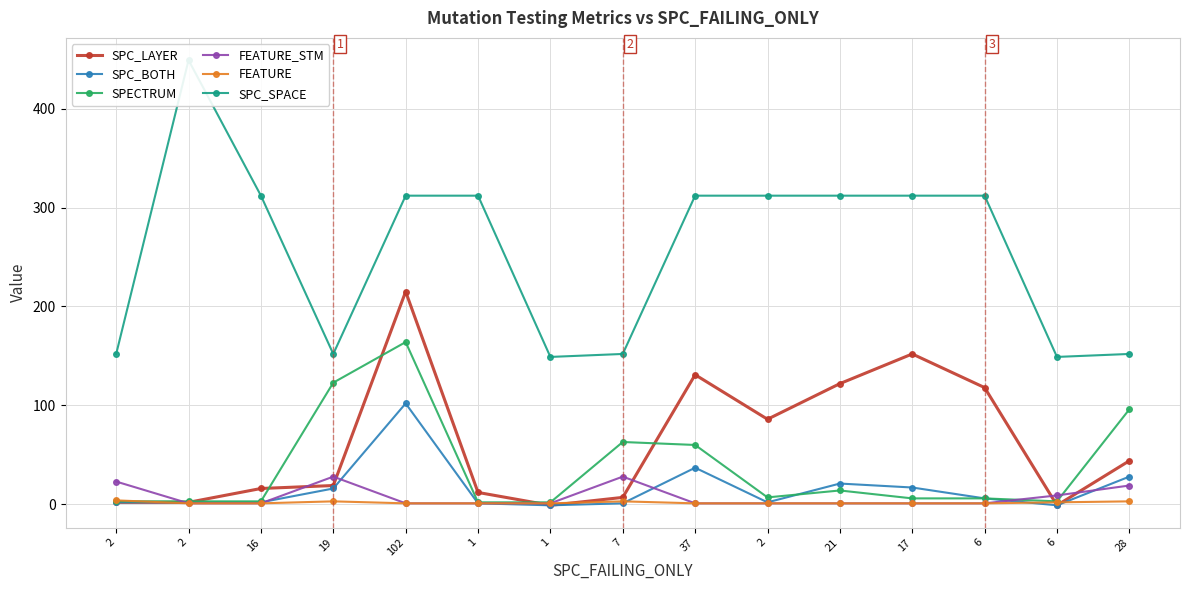

Reading left to right, what are all the values shown in this chart?

SPC_LAYER: 2	2	16	19	215	12	-1	7	131	86	122	152	118	-1	44
SPC_BOTH: 2	2	2	16	102	1	-1	1	37	2	21	17	6	-1	28
SPECTRUM: 3	3	3	123	164	2	2	63	60	7	14	6	6	3	96
FEATURE_STM: 23	1	1	28	1	1	1	28	1	1	1	1	1	9	19
FEATURE: 4	1	1	3	1	1	1	3	1	1	1	1	1	2	3
SPC_SPACE: 152	449	312	152	312	312	149	152	312	312	312	312	312	149	152